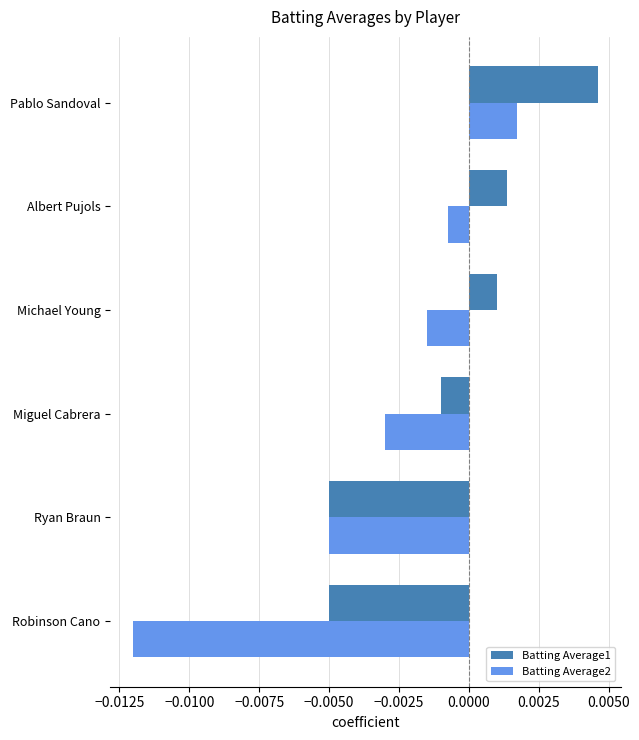

At how many categories does at least one series exceed 0?

3